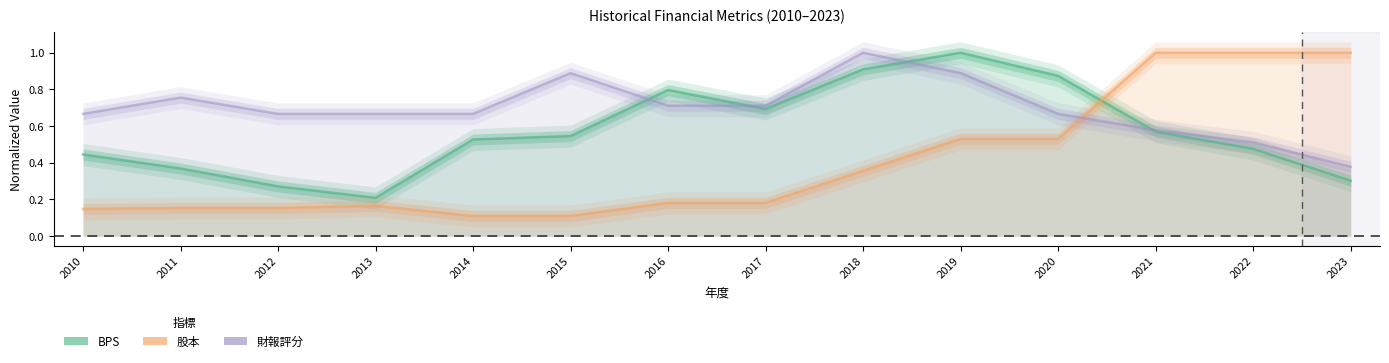

How many BPS values are between 0 and 1?

14